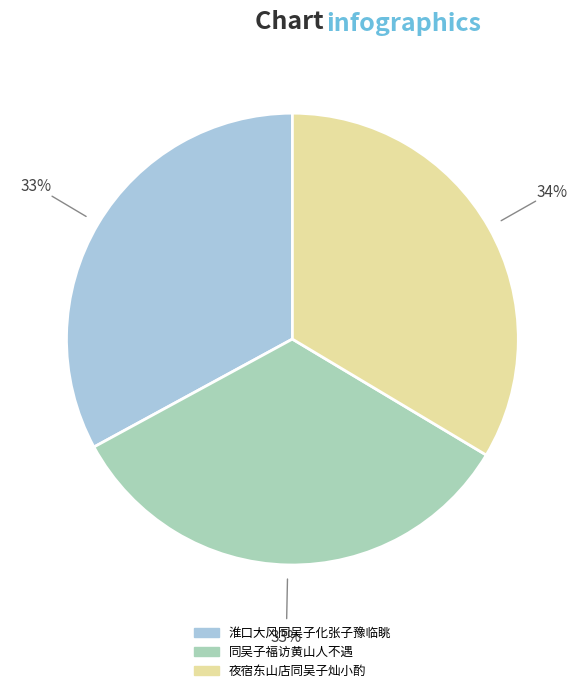

Is there any slice that represents more than half of the pie?

No